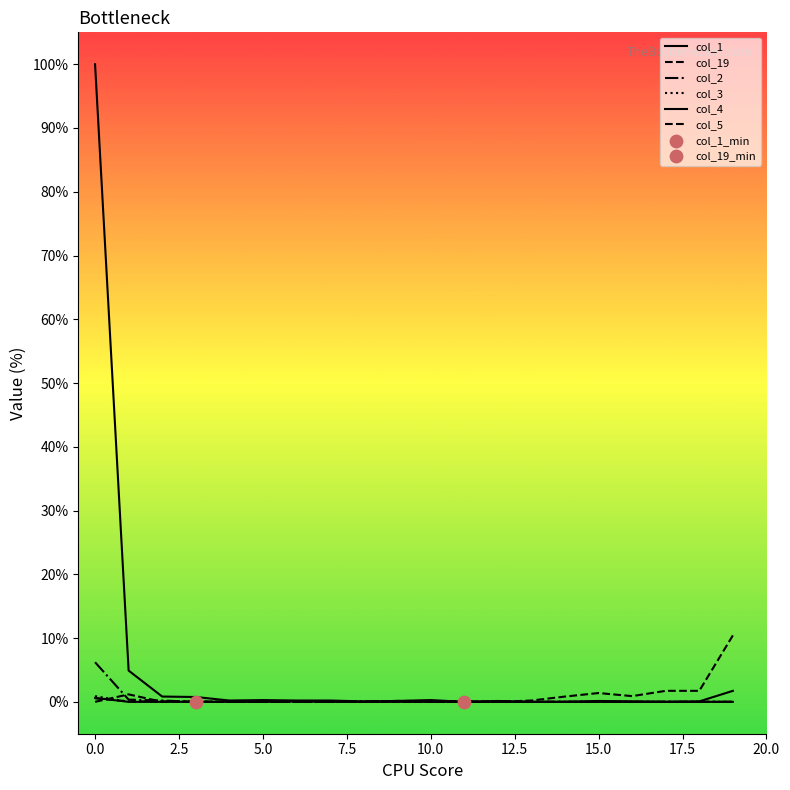

Which series has the largest total across all categories?

col_1